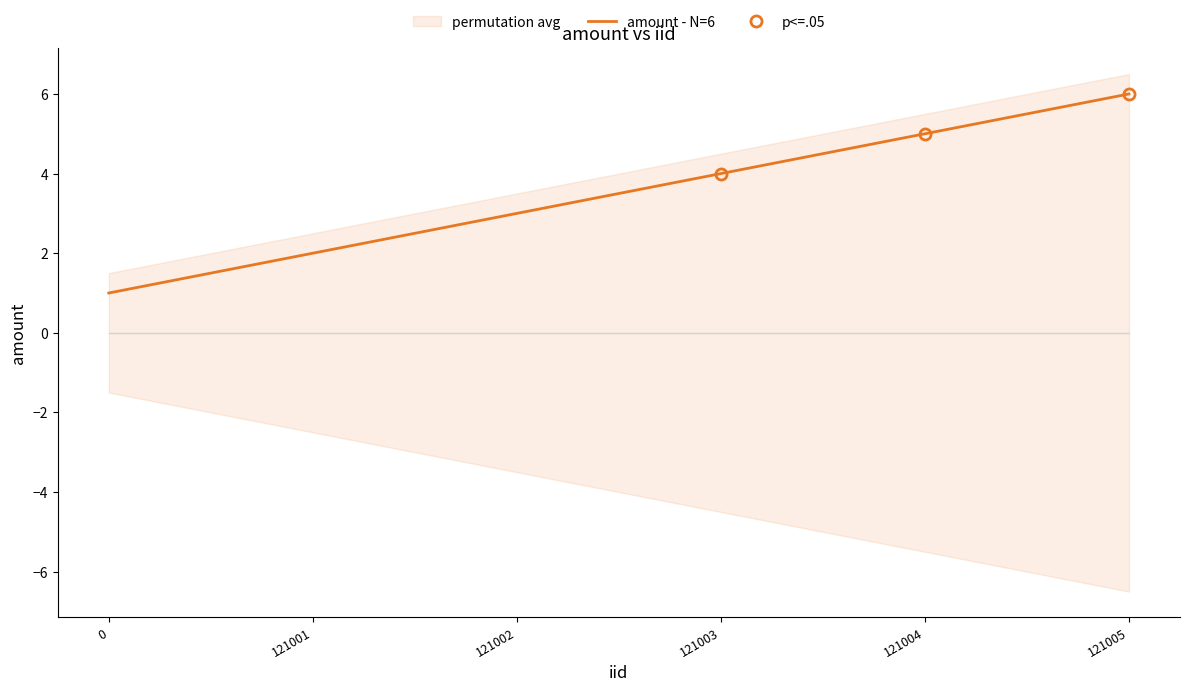

At which category does the chart reach its peak across all series?

121005